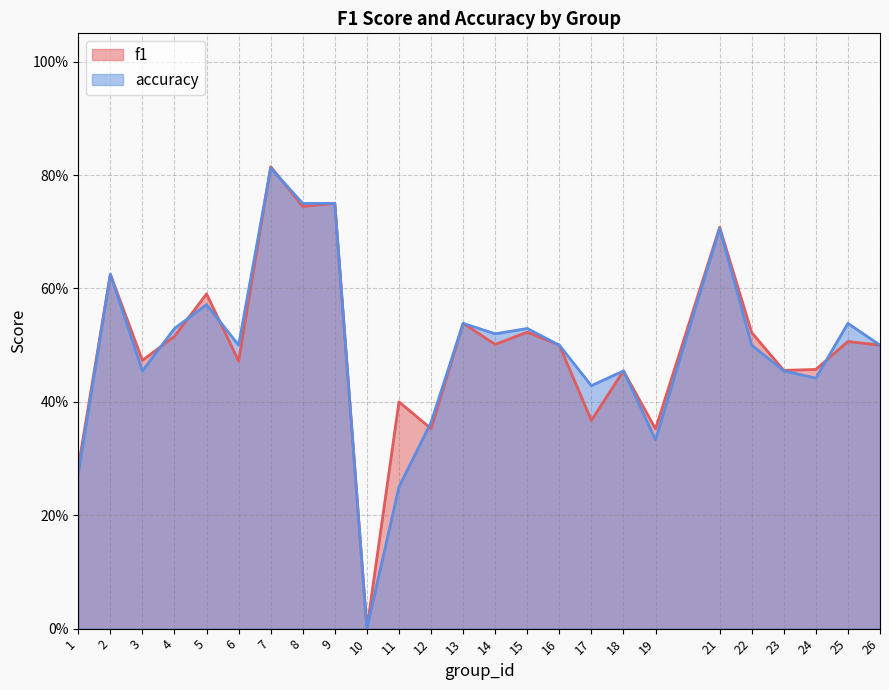

True or false: accuracy and f1 cross at least once.

True